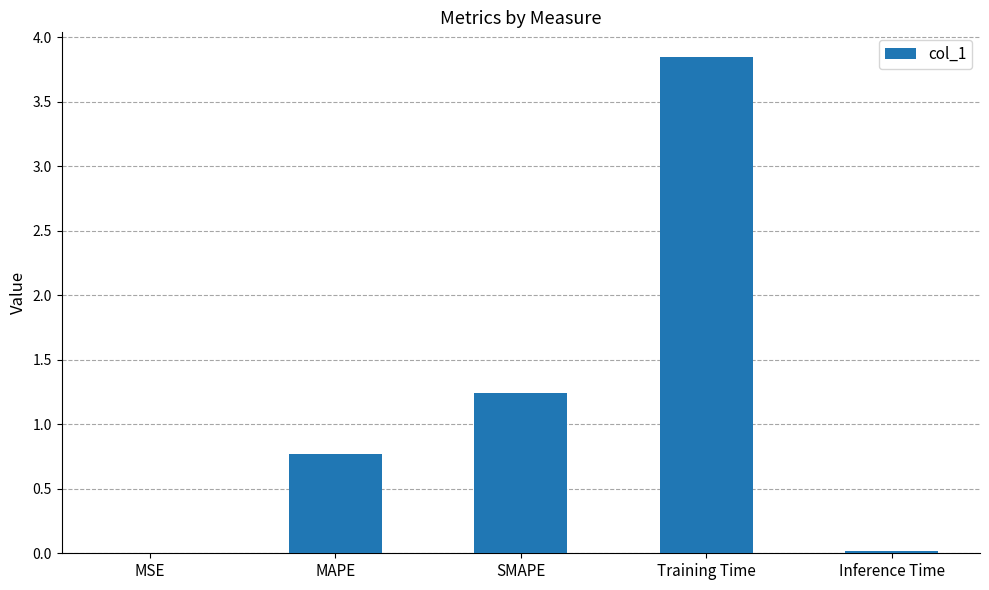

Between Inference Time and Training Time, which is larger?

Training Time